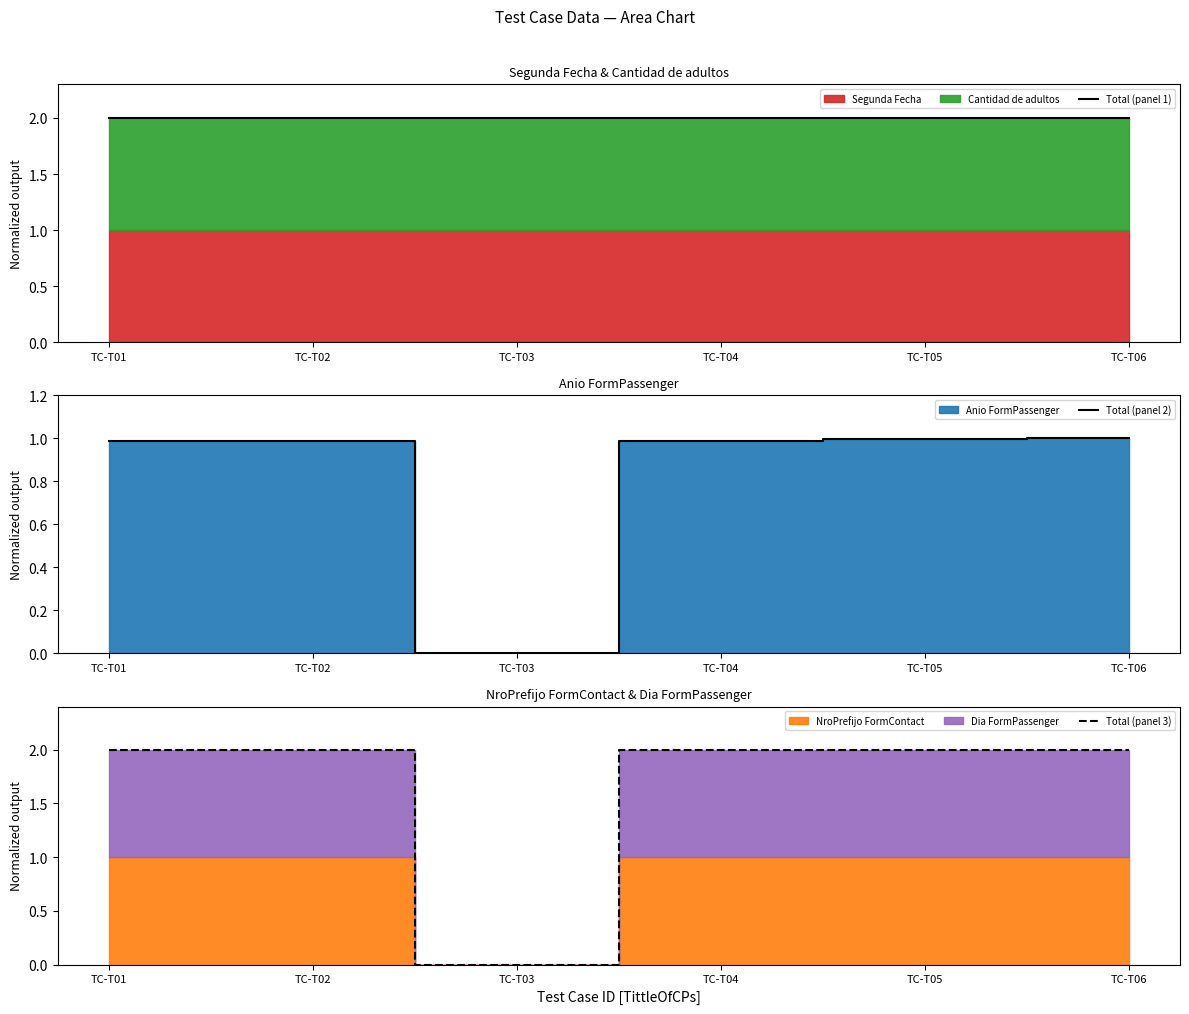

The value of Total (panel 1) at TC-T03 is 2.6. True or false?

False